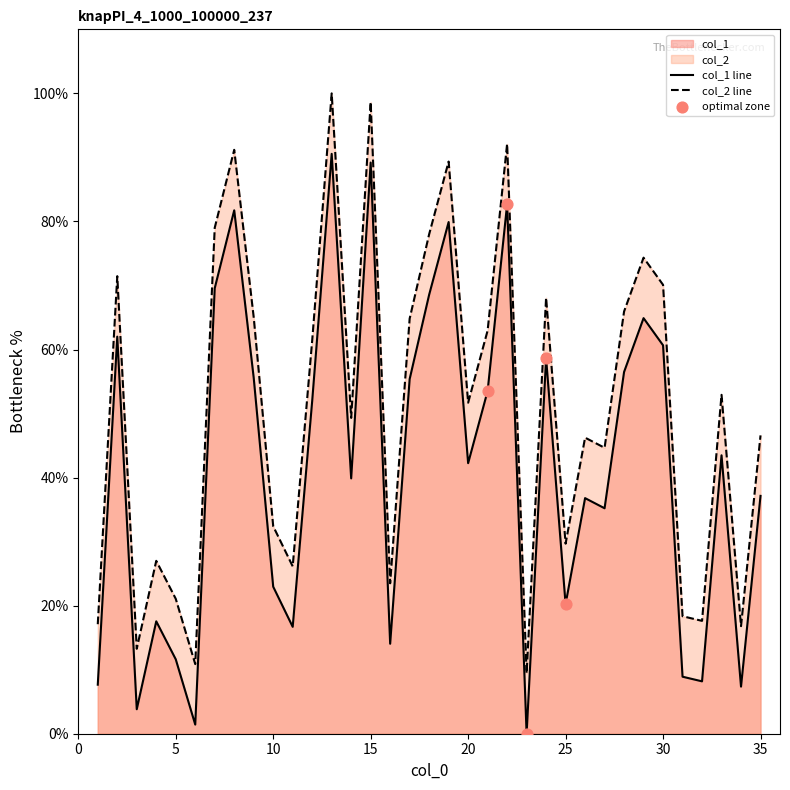

Which series has the widest spread of Y values?

col_1